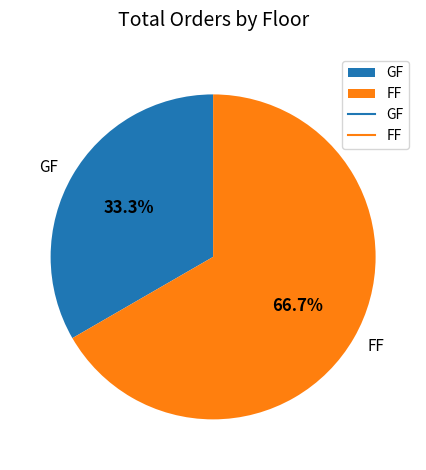

How many slices are in this pie chart?

2